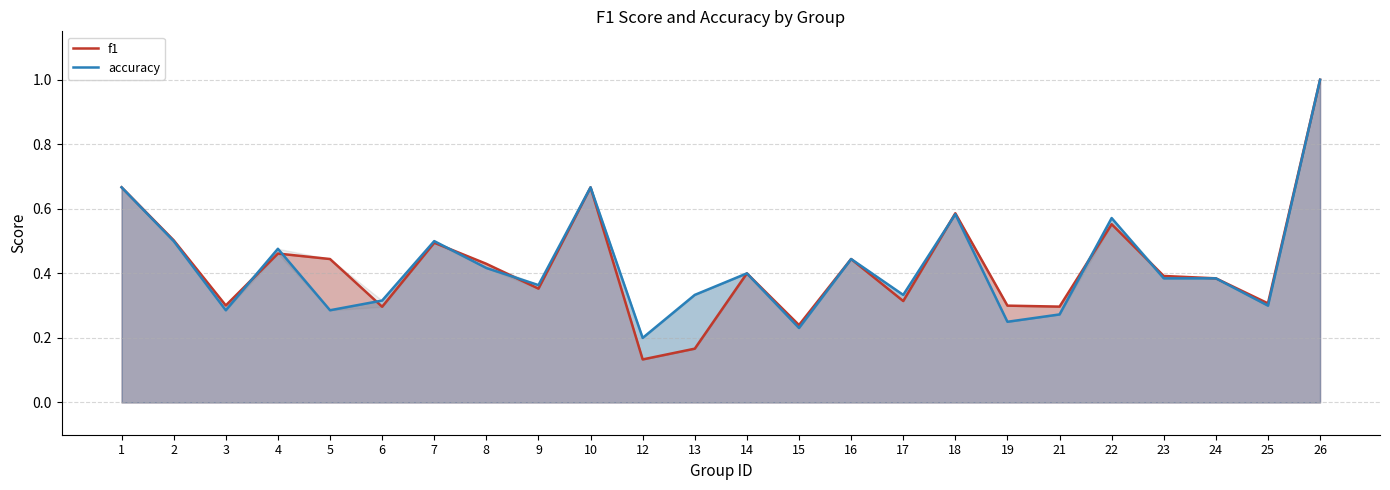

What is the value of the f1 point at the 3rd from the left?

0.3